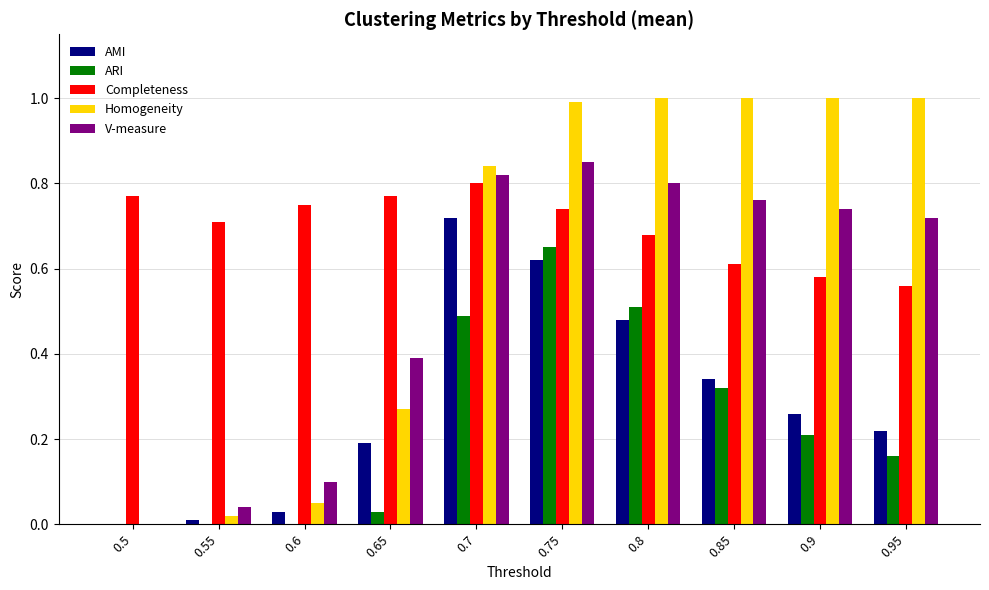

Which series has the largest total across all categories?

Completeness